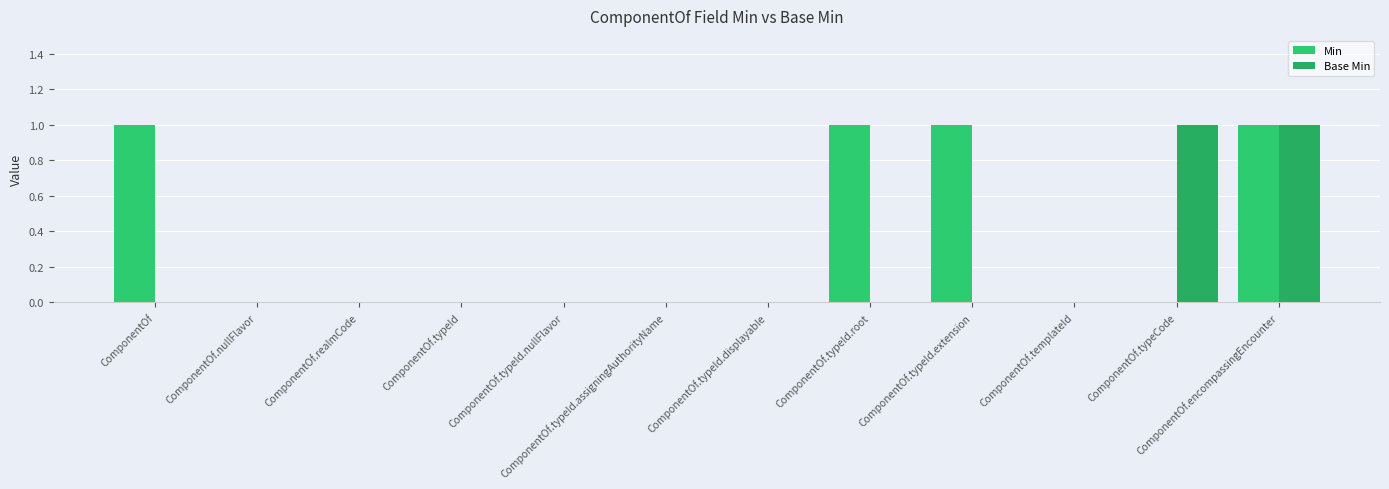

How many groups of bars are there?

12